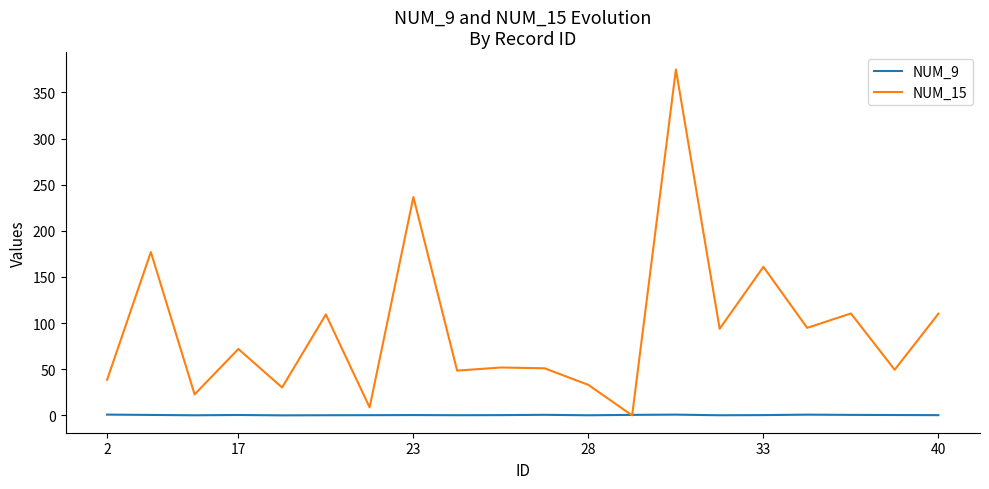

Rank the series by their average value, from lowest to highest.

NUM_9, NUM_15